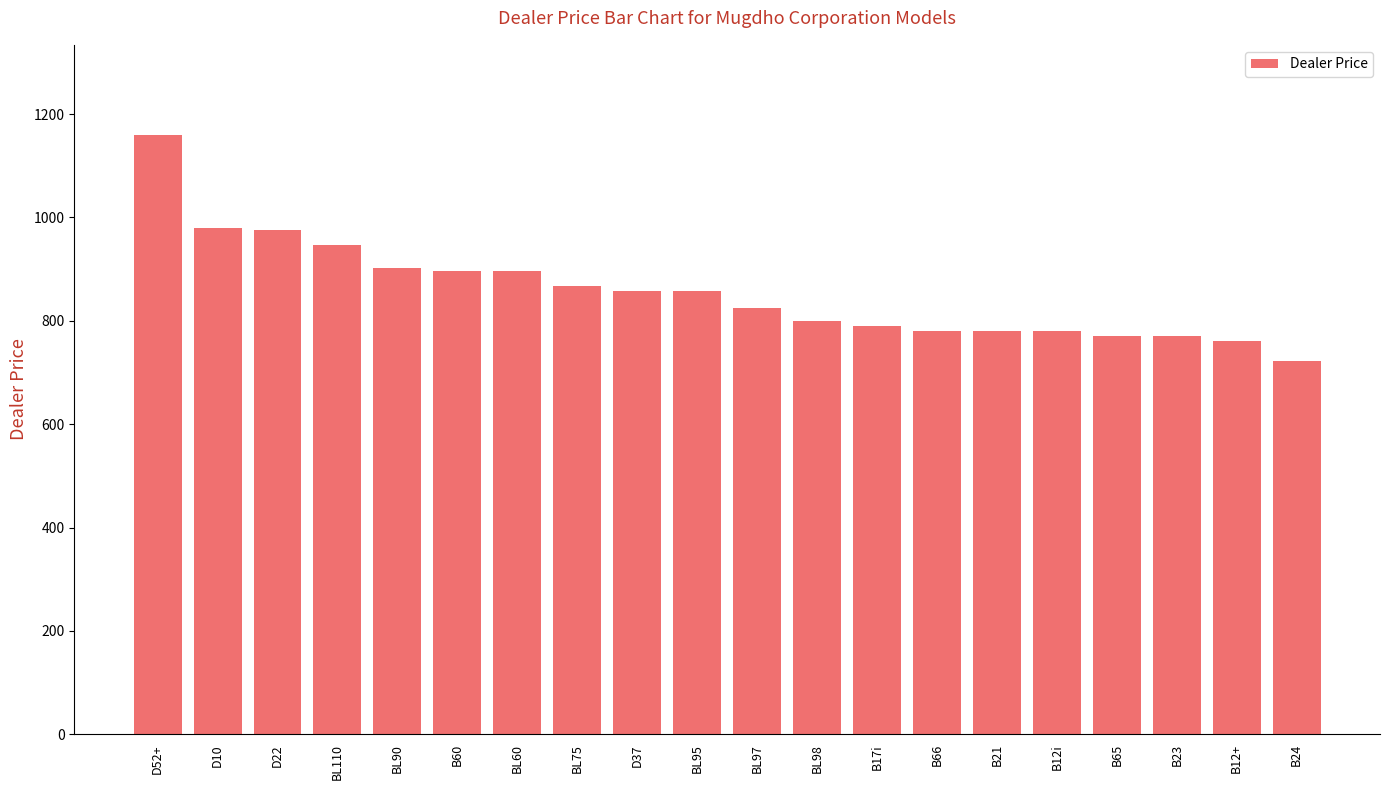

True or false: the data shows 1032.7 at B65.

False